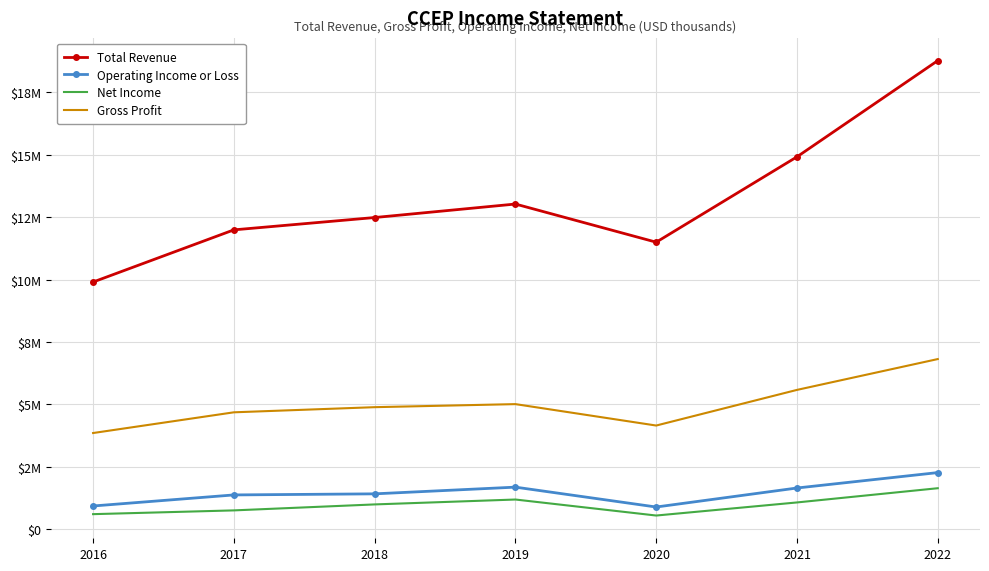

What is the difference between the Operating Income or Loss values at 2019 and 2022?

583200